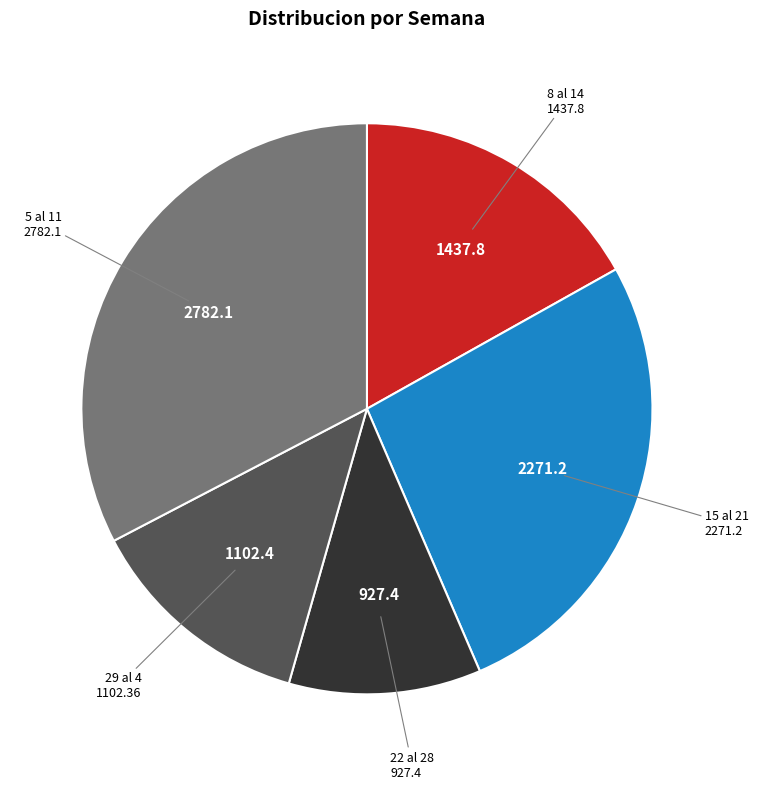

Is it true that 15 al 21 is 27% of the pie?

True